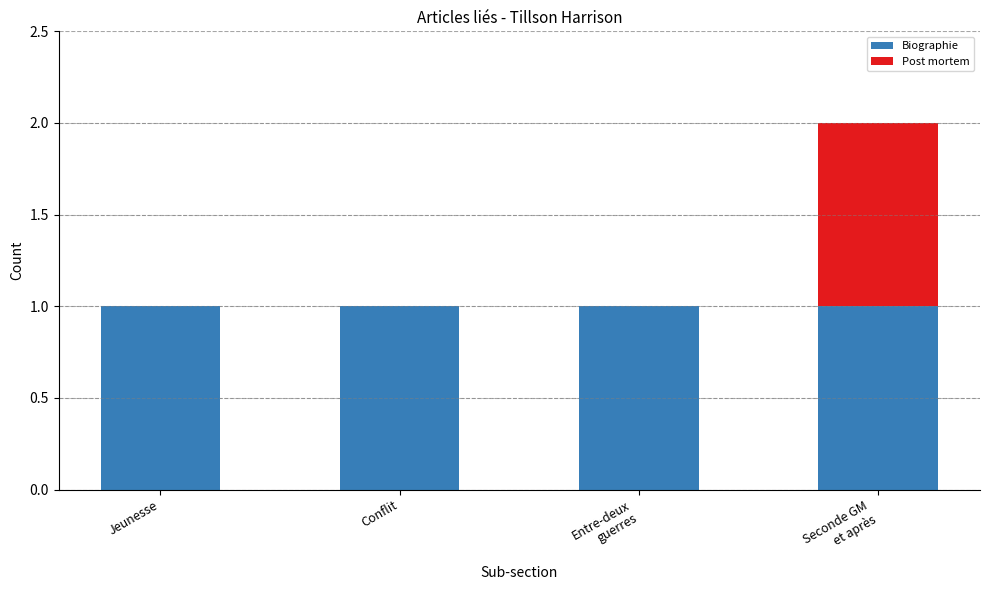

The value of Biographie at Jeunesse is 1. True or false?

True